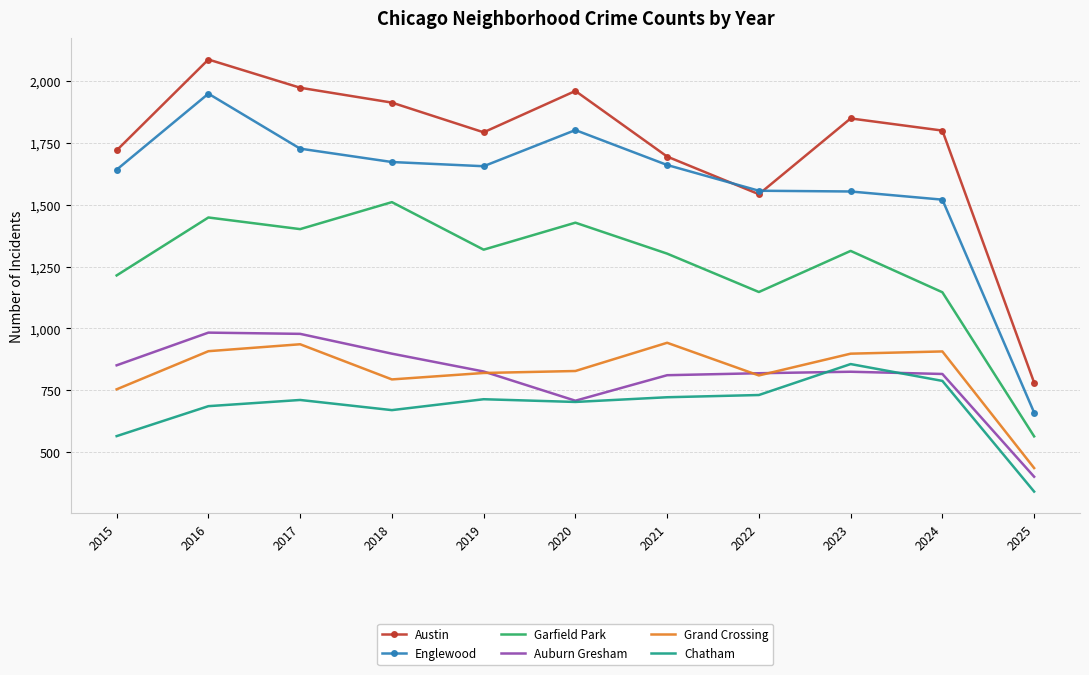

True or false: Englewood and Auburn Gresham cross at least once.

False